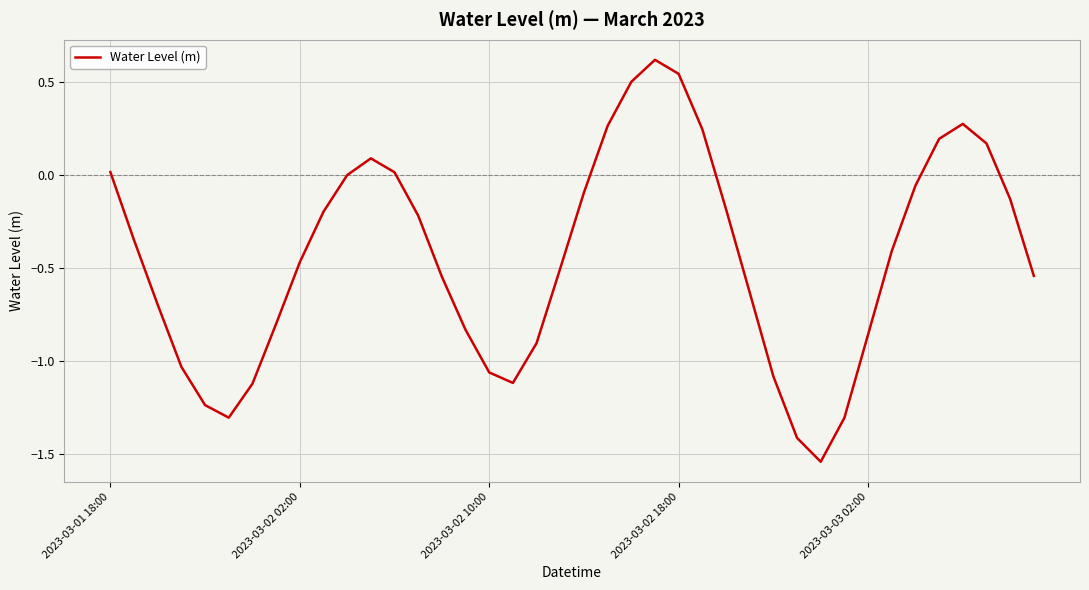

What is the greatest value displayed?

0.6